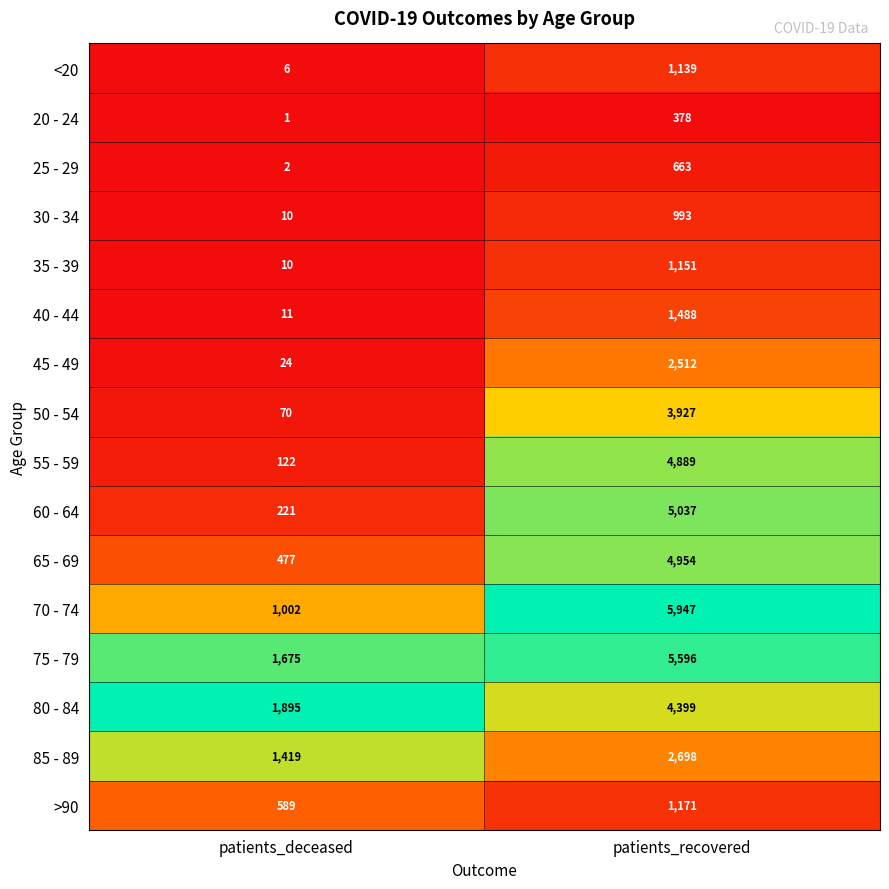

Which category has the lowest value in the 55 - 59 series?

patients_deceased